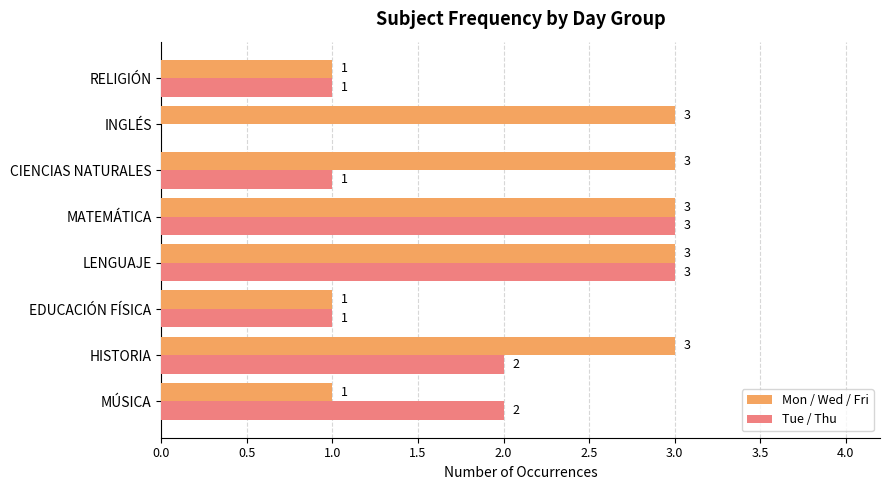

Is it true that Tue / Thu equals 2 at MÚSICA?

True